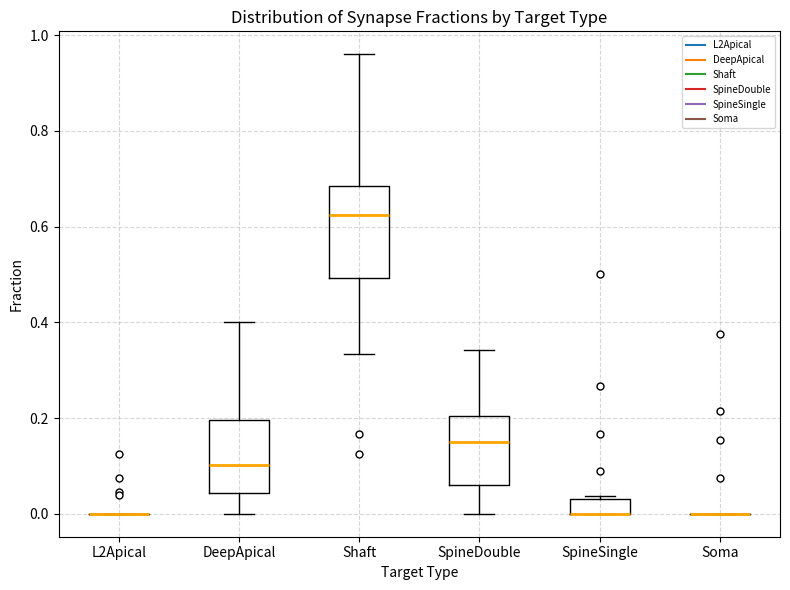

Reading left to right, transcribe this box plot: for each box, give where its median line is, the range the box spans, and where its two whiskers end, as read against the y-axis. The values are not printed on the chart, so give them approximately, as read against the axis.

L2Apical: box collapsed to a line at 0.00, whiskers 0.00 to 0.00
DeepApical: median 0.10, box 0.04 to 0.20, whiskers 0.00 to 0.40
Shaft: median 0.62, box 0.50 to 0.68, whiskers 0.34 to 0.96
SpineDouble: median 0.16, box 0.06 to 0.20, whiskers 0.00 to 0.34
SpineSingle: median 0.00 (drawn on the box's lower edge), box 0.00 to 0.04, whiskers 0.00 to 0.04 (just above the box's upper edge)
Soma: box collapsed to a line at 0.00, whiskers 0.00 to 0.00